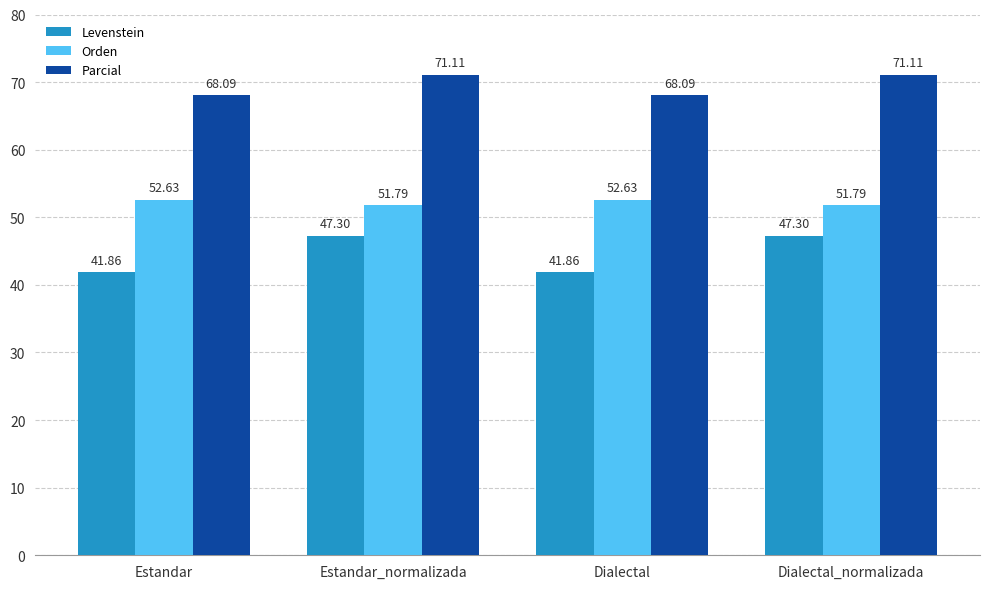

What is the sum of all Parcial values?

278.4